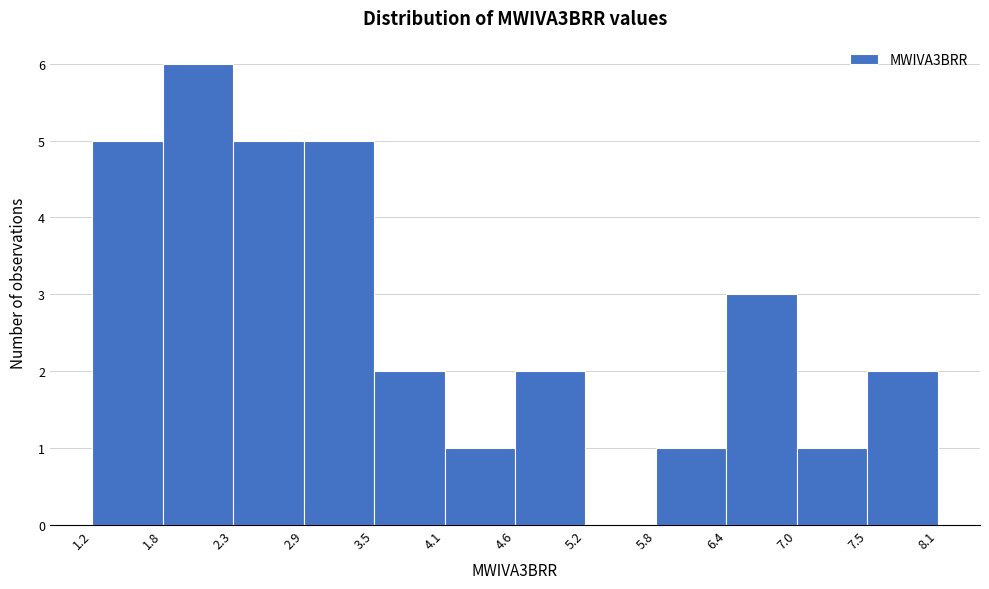

Reading left to right, list every bar in this chart as the range it spans on the x-axis followed by its height. The values are not printed on the chart, so give them approximately, as read against the axis.

1.2 to 1.8: 5
1.8 to 2.3: 6
2.3 to 2.9: 5
2.9 to 3.5: 5
3.5 to 4.1: 2
4.1 to 4.6: 1
4.6 to 5.2: 2
5.2 to 5.8: 0
5.8 to 6.4: 1
6.4 to 7.0: 3
7.0 to 7.5: 1
7.5 to 8.1: 2